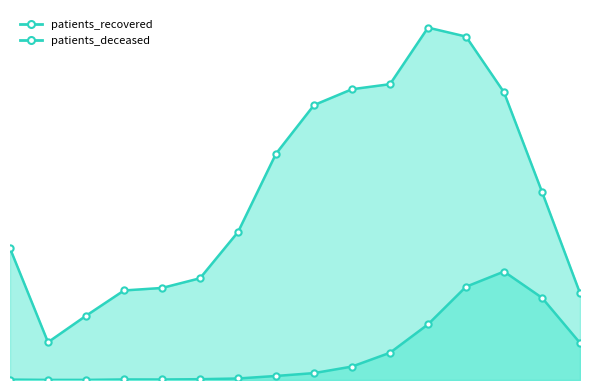

What is the sum of the patients_deceased values at <20 and 40 - 44?

33